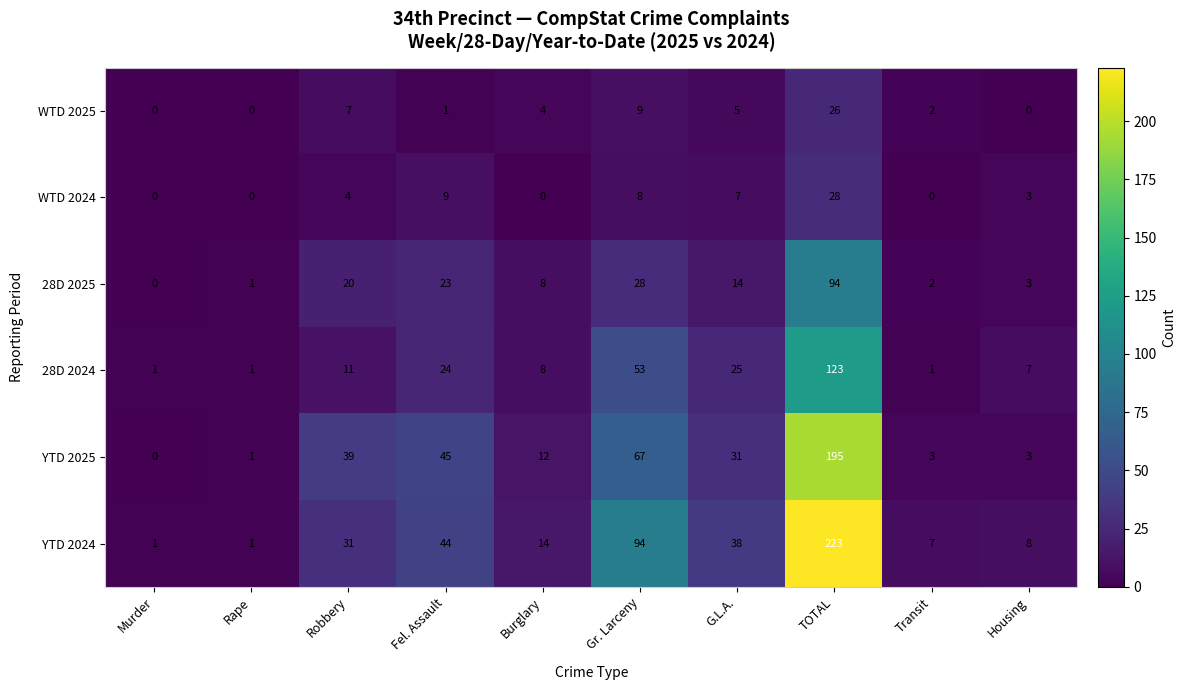

List the series in order of their peak value, lowest first.

WTD 2025, WTD 2024, 28D 2025, 28D 2024, YTD 2025, YTD 2024